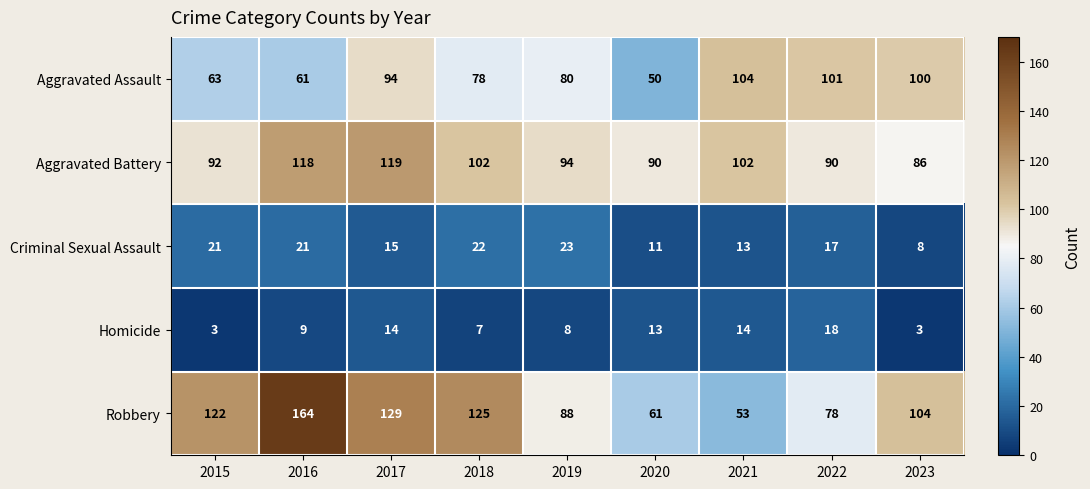

What is the spread (max minus min) of values at 2019?

86